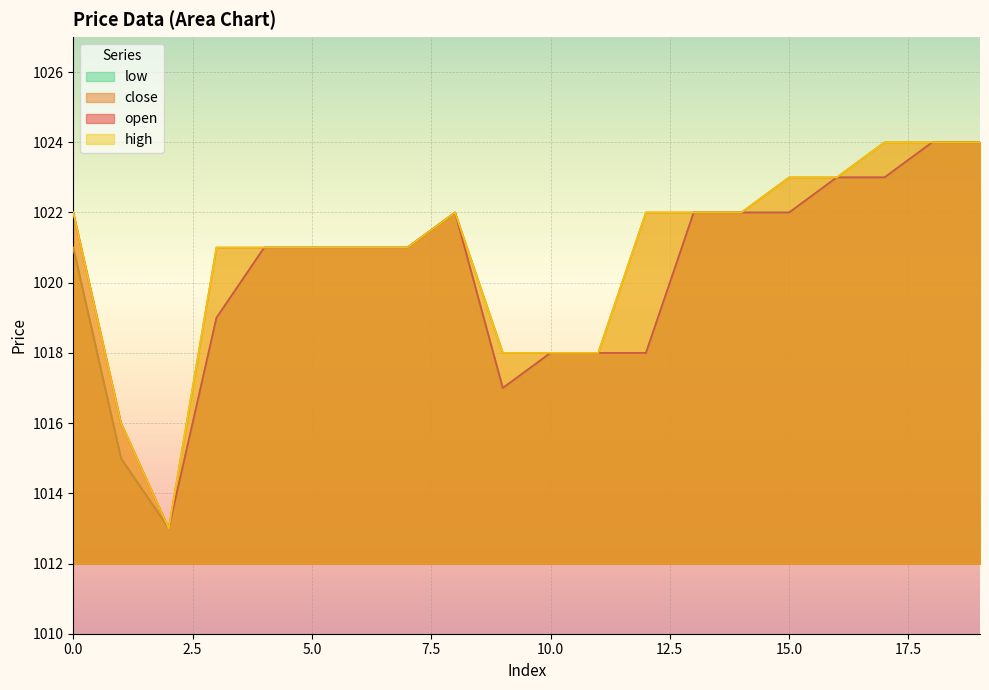

Where is the first local maximum for close?

8